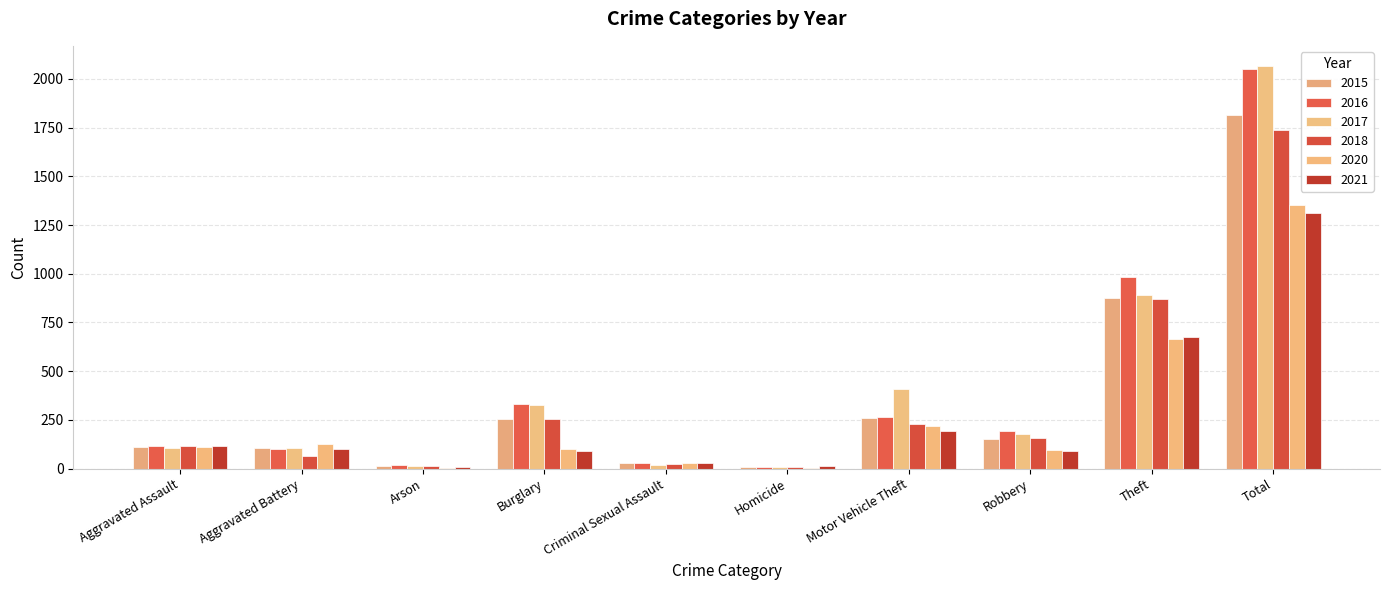

Are the bars horizontal?

No